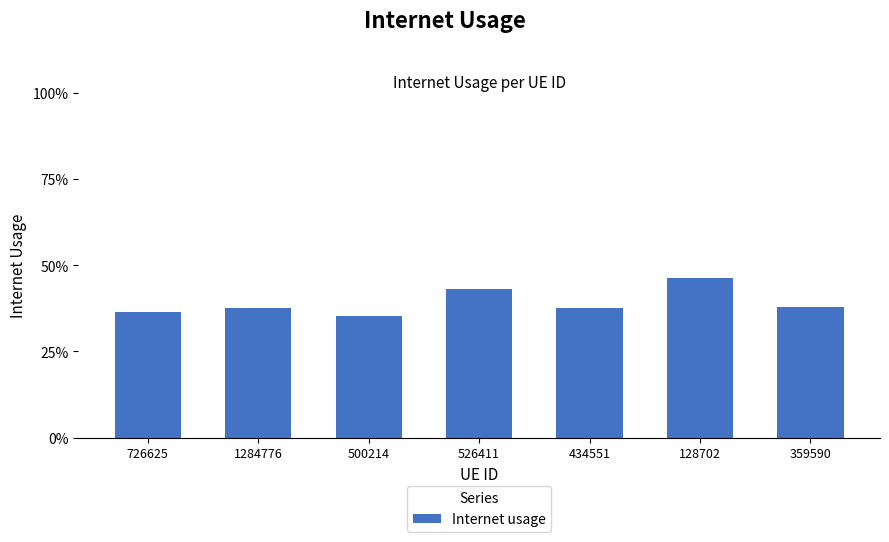

What is the change in value from 726625 to 128702?

+0.1